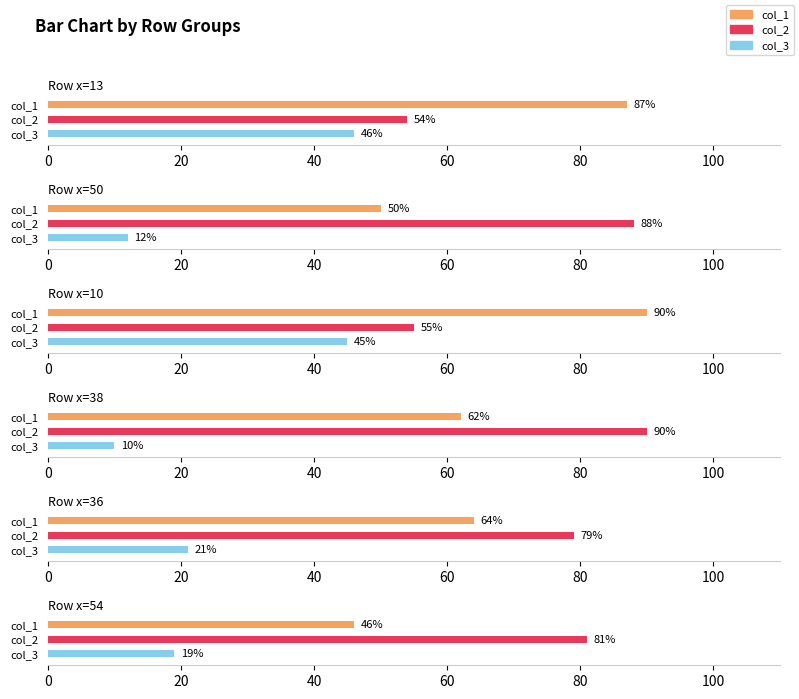

Rank the series at 54 from lowest to highest value.

col_3, col_1, col_2